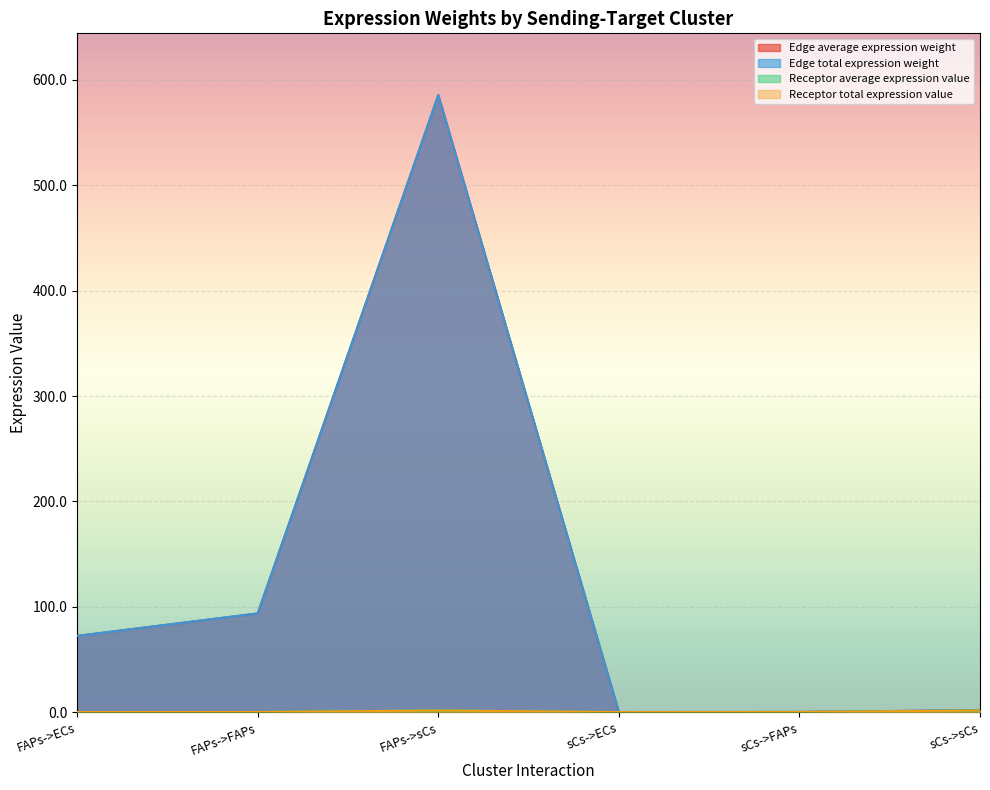

What is the total value across all series at sCs->ECs?

0.9